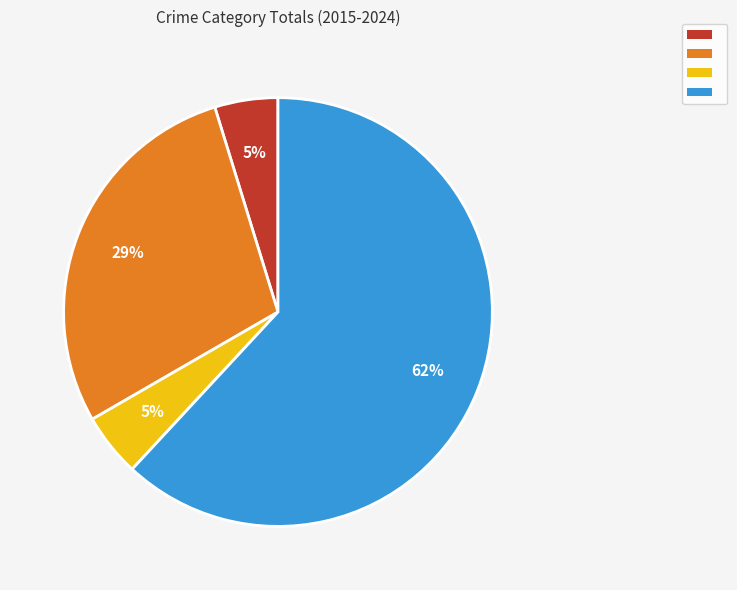

To the nearest percent, what is the average slice percentage?

25%